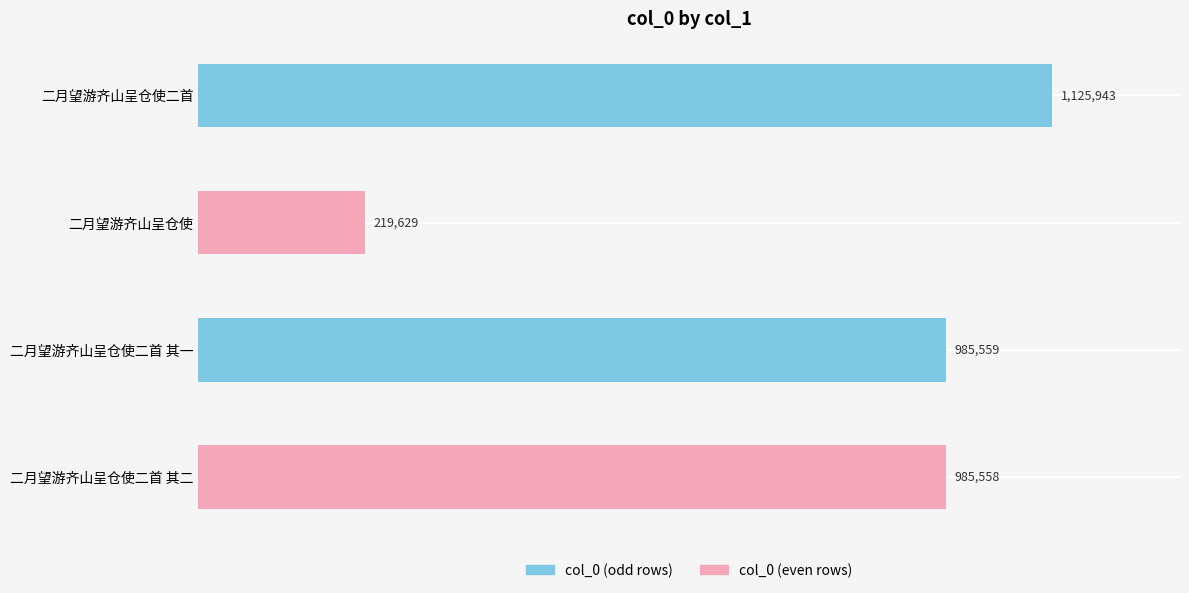

Are the bars horizontal?

Yes